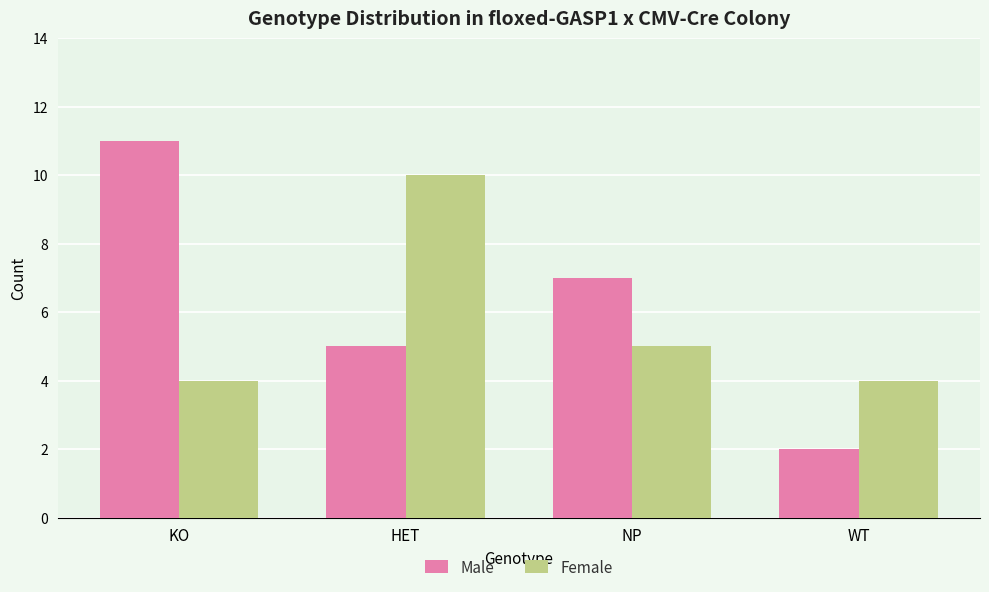

Read the Female value at WT.

4